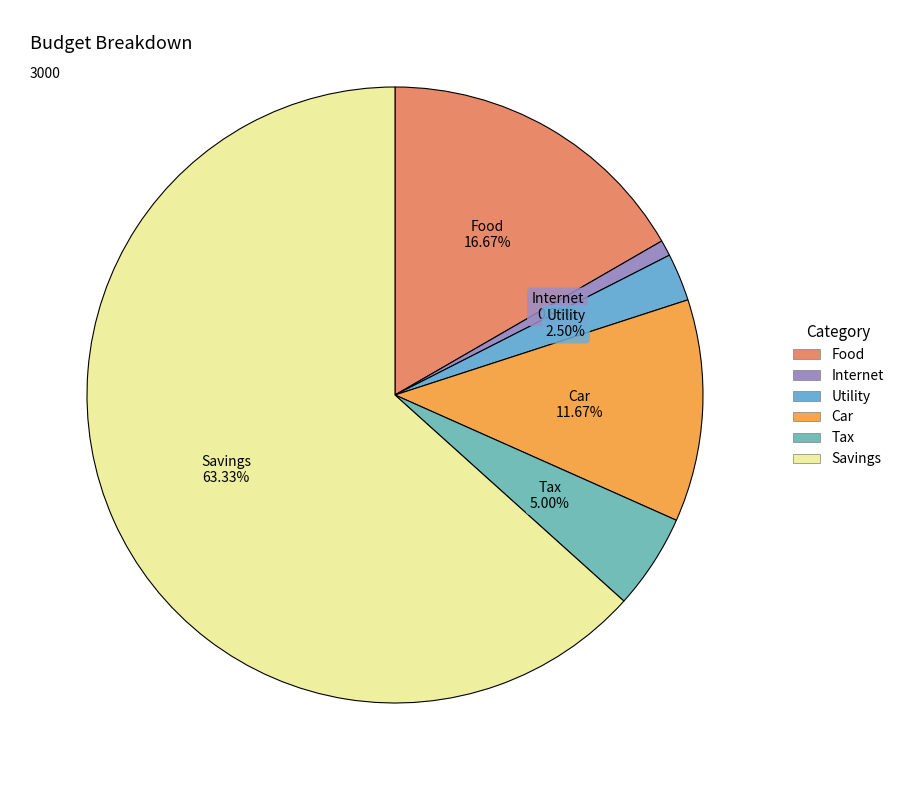

Rank the categories by value from lowest to highest.

Internet, Utility, Tax, Car, Food, Savings